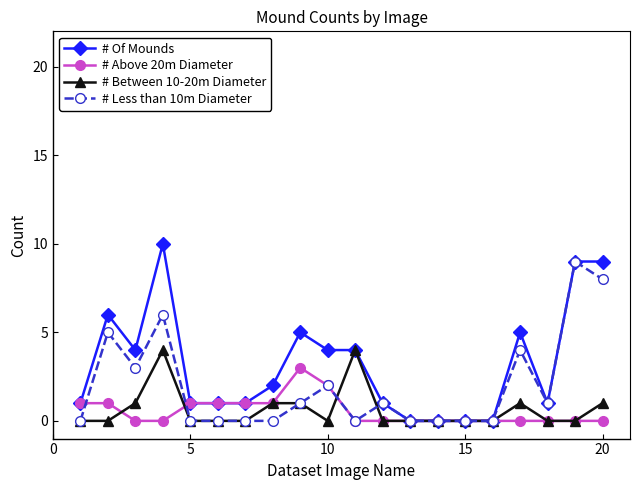

Which series has the largest total across all categories?

# Of Mounds